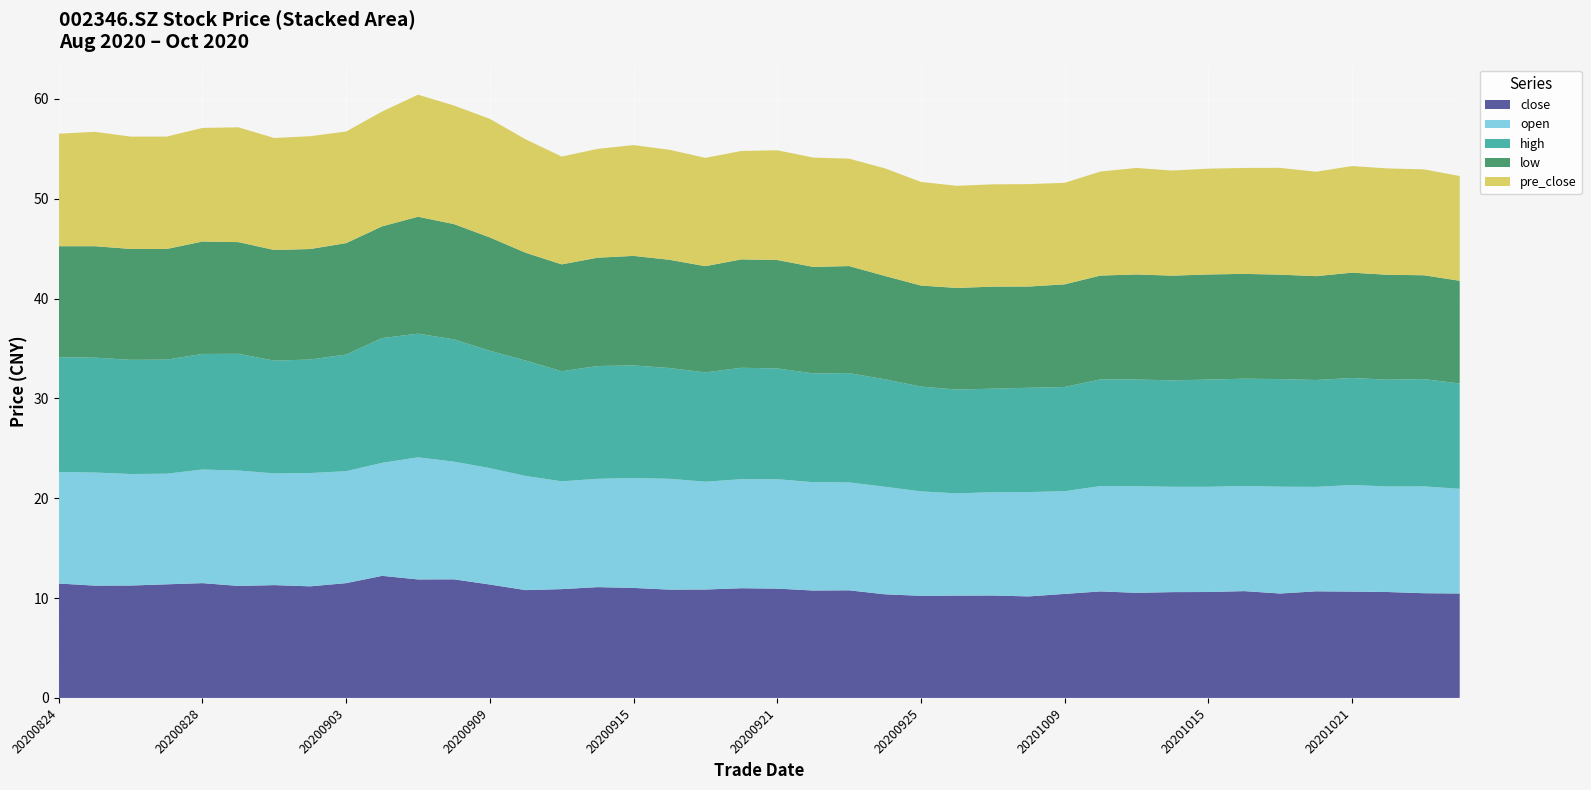

Reading left to right, extract all data points from this chart.

close: 11.5	11.2	11.3	11.4	11.5	11.2	11.3	11.2	11.5	12.2	11.9	11.9	11.4	10.8	10.9	11.1	11.0	10.8	10.9	11.0	10.9	10.8	10.8	10.4	10.2	10.2	10.3	10.2	10.4	10.7	10.5	10.6	10.6	10.7	10.5	10.7	10.7	10.6	10.5	10.5
open: 11.2	11.3	11.2	11.1	11.4	11.6	11.2	11.3	11.2	11.3	12.2	11.8	11.7	11.4	10.8	10.8	11.0	11.1	10.8	10.9	11.0	10.8	10.8	10.8	10.5	10.2	10.3	10.4	10.3	10.6	10.7	10.6	10.5	10.5	10.7	10.5	10.7	10.6	10.7	10.5
high: 11.5	11.5	11.4	11.4	11.6	11.7	11.3	11.4	11.7	12.5	12.4	12.2	11.8	11.6	11.0	11.3	11.3	11.1	10.9	11.2	11.1	10.9	10.9	10.8	10.5	10.4	10.4	10.4	10.4	10.7	10.7	10.7	10.7	10.8	10.8	10.7	10.7	10.7	10.8	10.6
low: 11.1	11.2	11.1	11.1	11.3	11.2	11.1	11.1	11.2	11.2	11.7	11.6	11.3	10.8	10.7	10.8	11.0	10.8	10.6	10.9	10.9	10.7	10.7	10.3	10.1	10.2	10.2	10.1	10.3	10.4	10.5	10.5	10.5	10.5	10.5	10.4	10.6	10.5	10.4	10.3
pre_close: 11.3	11.5	11.2	11.3	11.4	11.5	11.2	11.3	11.2	11.5	12.2	11.9	11.9	11.4	10.8	10.9	11.1	11.0	10.8	10.9	11.0	10.9	10.8	10.8	10.4	10.2	10.2	10.3	10.2	10.4	10.7	10.5	10.6	10.6	10.7	10.5	10.7	10.7	10.6	10.5